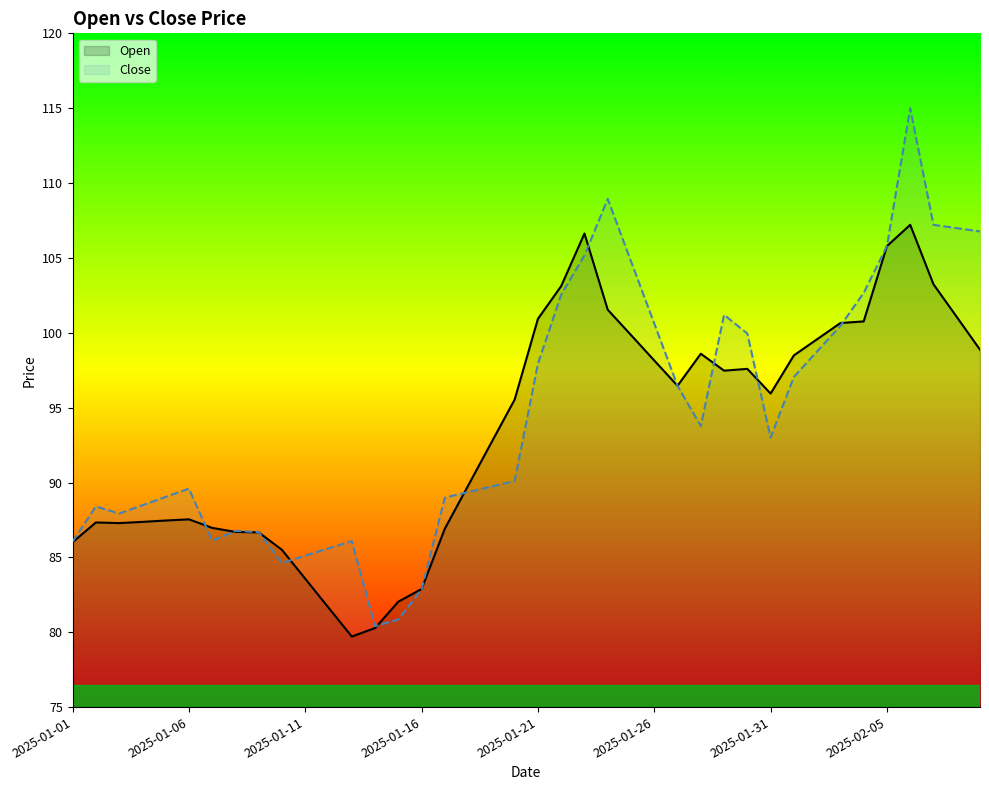

What is the value of the Close point at the 15th from the left?

80.8